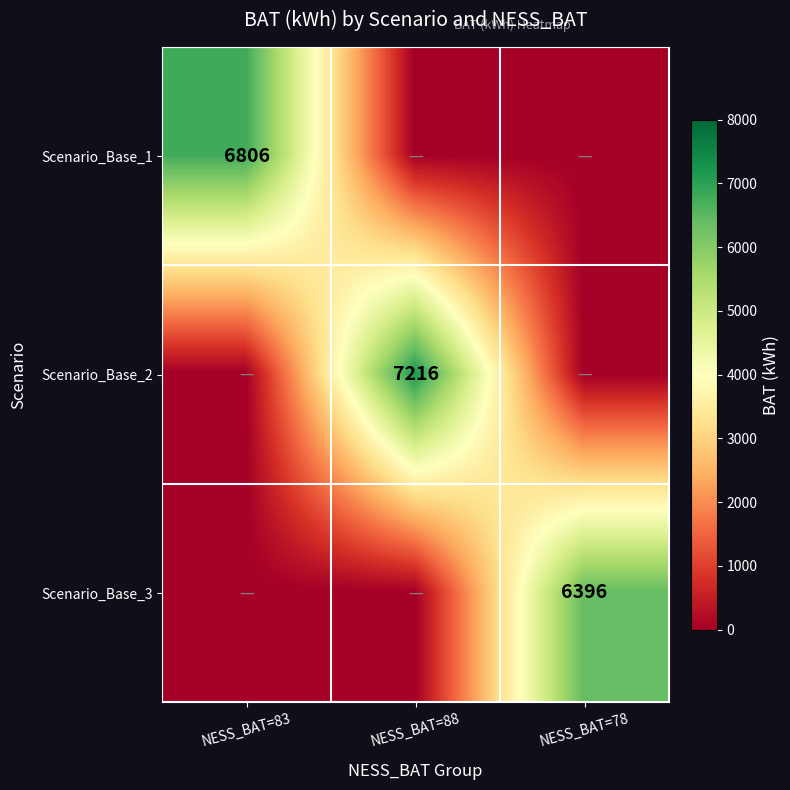

True or false: Scenario_Base_1 has a value of 10142 at NESS_BAT=83.

False